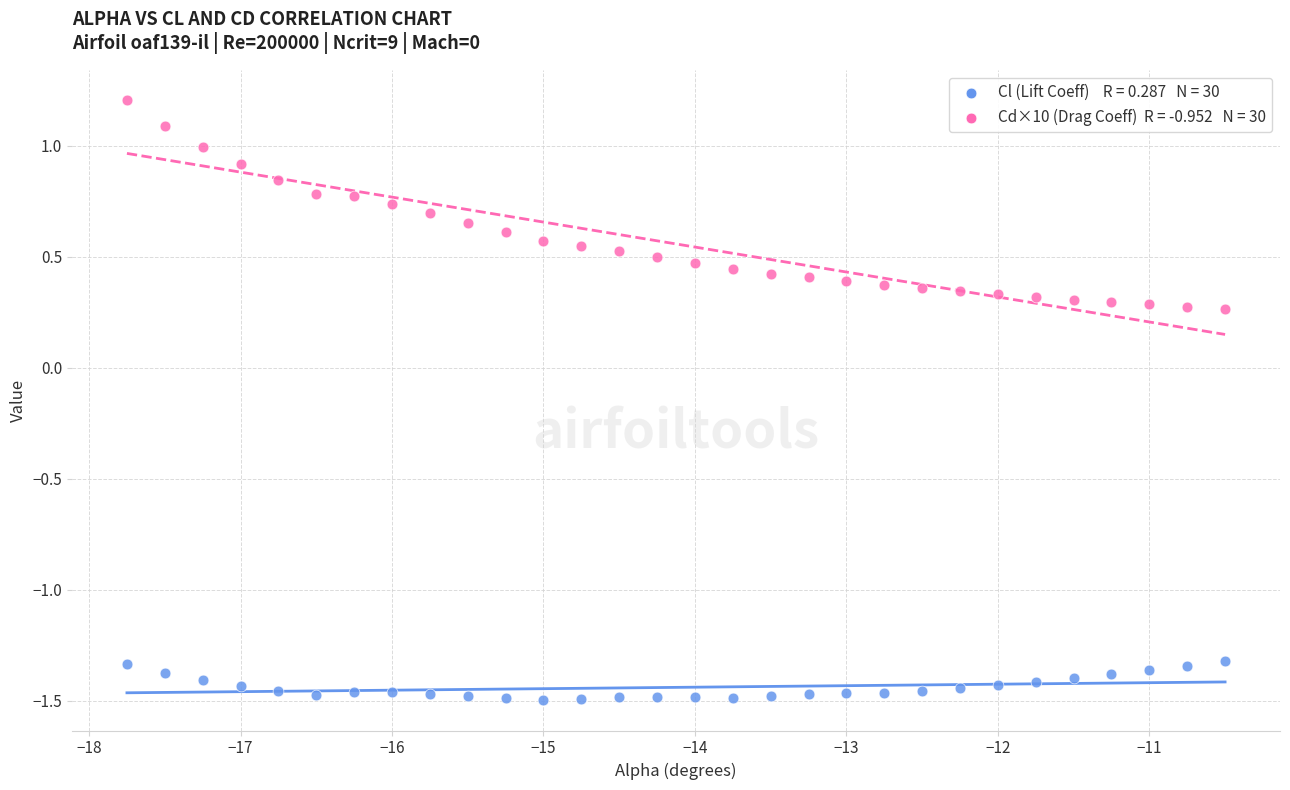

Across all data points, what is the range of Y values (max minus min)?

2.7